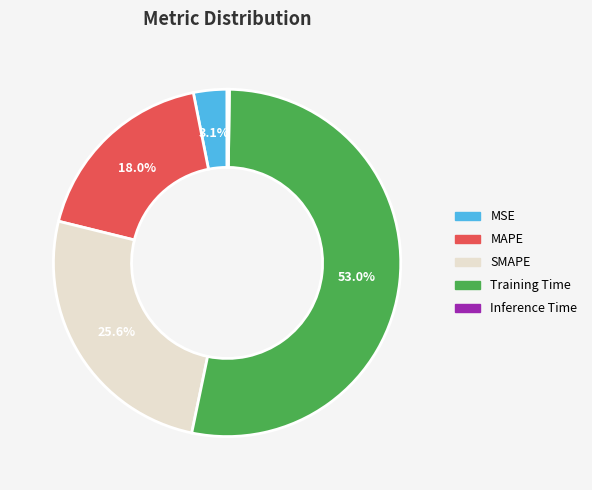

To the nearest percent, what is the difference between the largest and smallest slice percentages?

53%